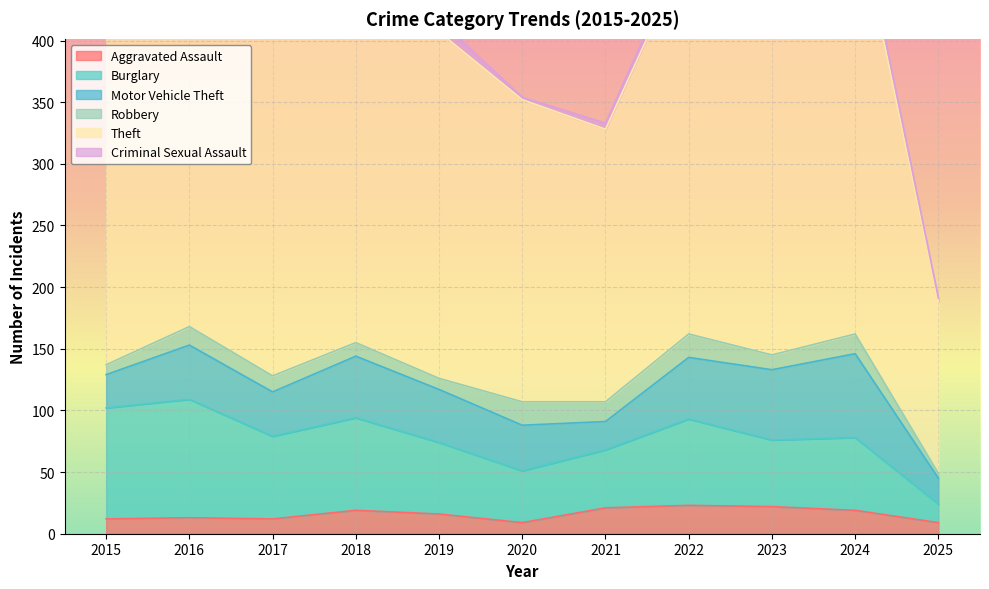

Between 2017 and 2023, which series saw the biggest shift?

Theft